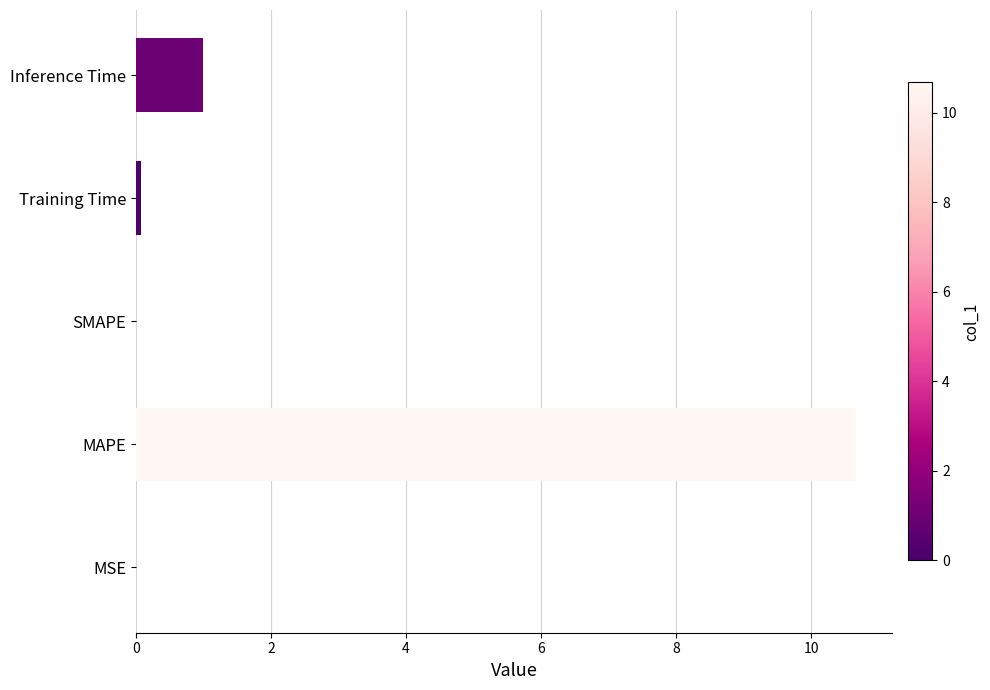

Which label corresponds to the largest value in the chart?

MAPE